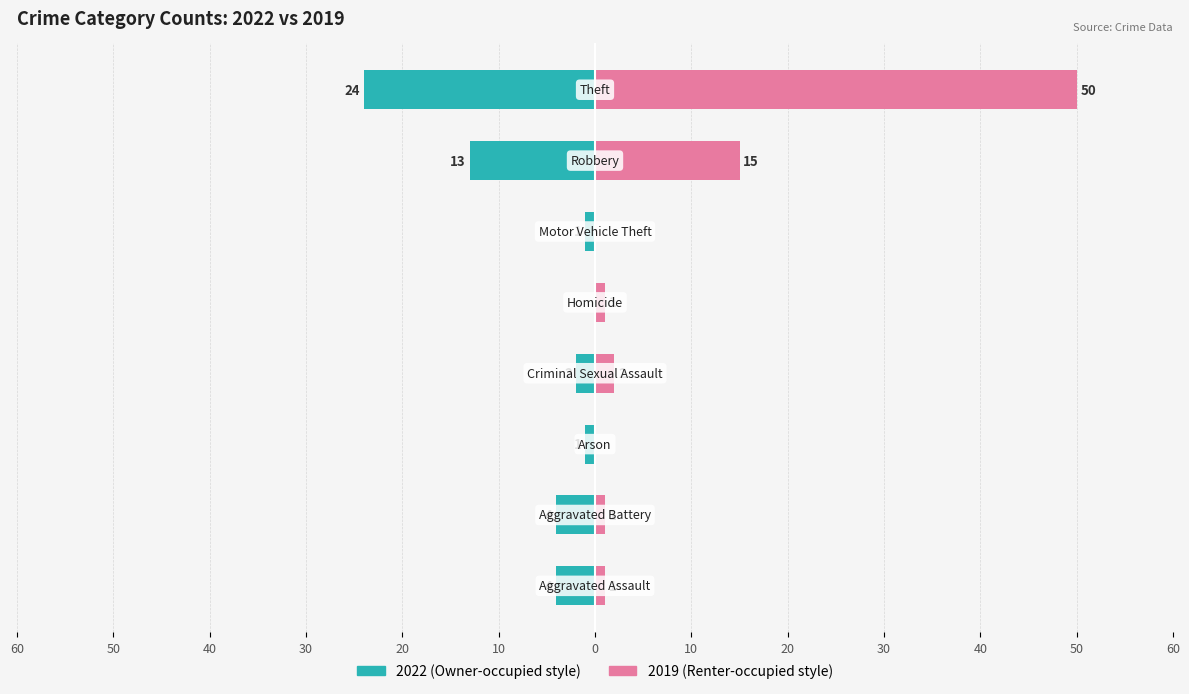

List the series in order of their peak value, highest first.

2019, 2022